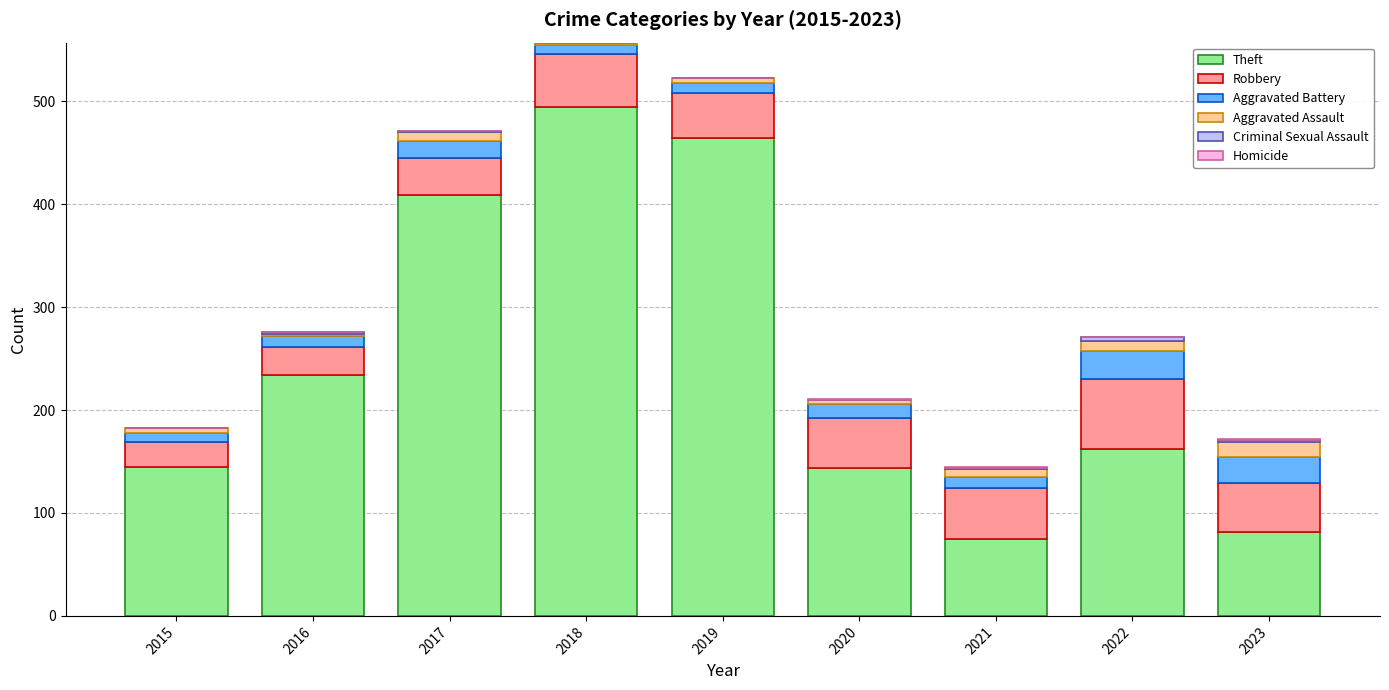

What is the highest value of the Theft series?

494